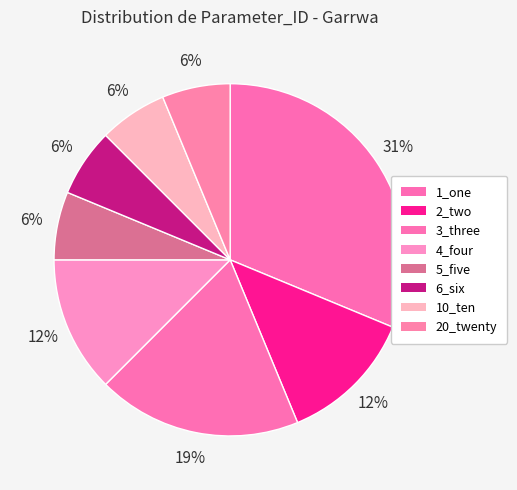

To the nearest percent, what percentage of the pie is 10_ten?

6%